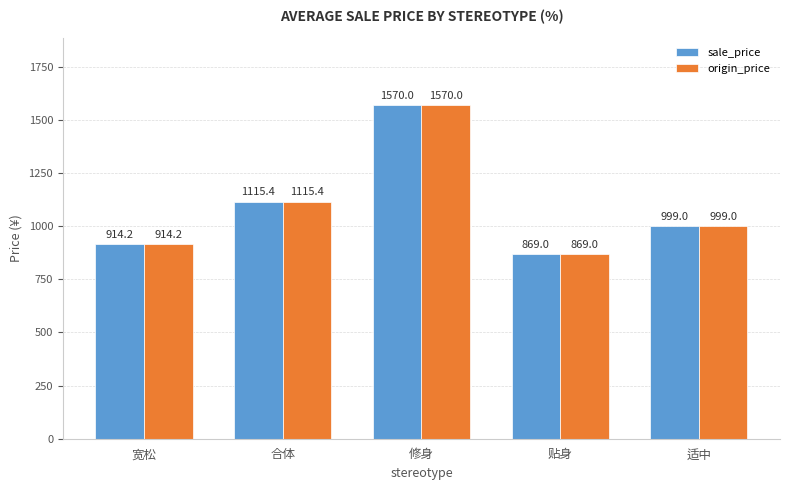

How many bars are there in total?

10